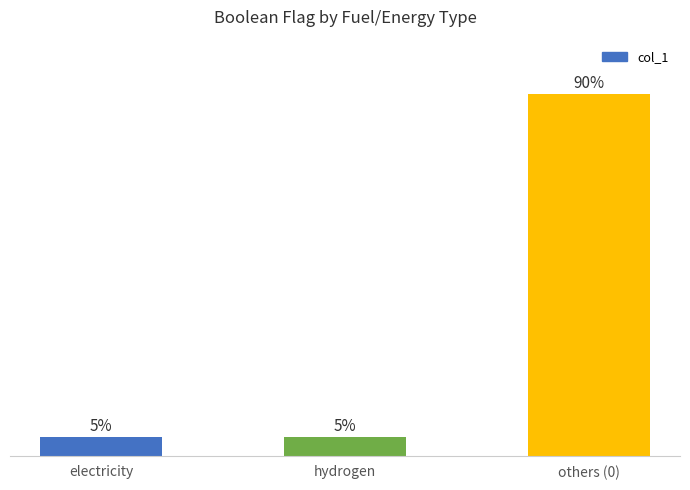

Are the bars horizontal?

No